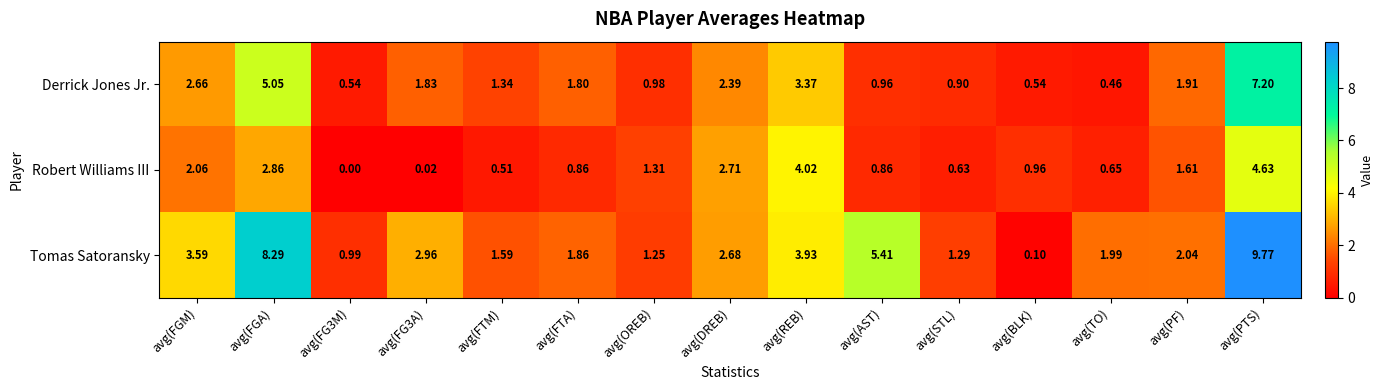

At which label is Derrick Jones Jr. closest to 3?

avg(FGM)